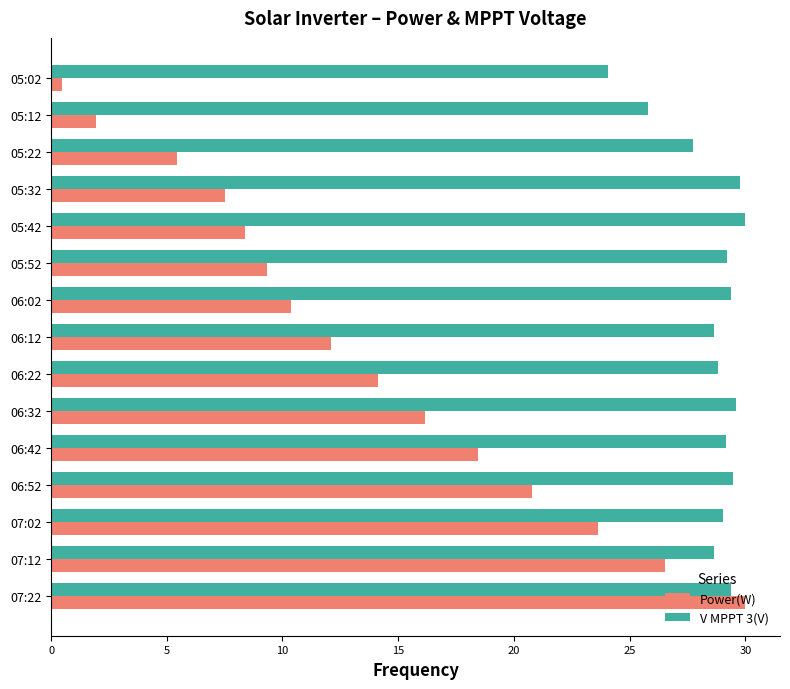

What is the difference between the second highest and minimum values in the V MPPT 3(V) series?

5.7